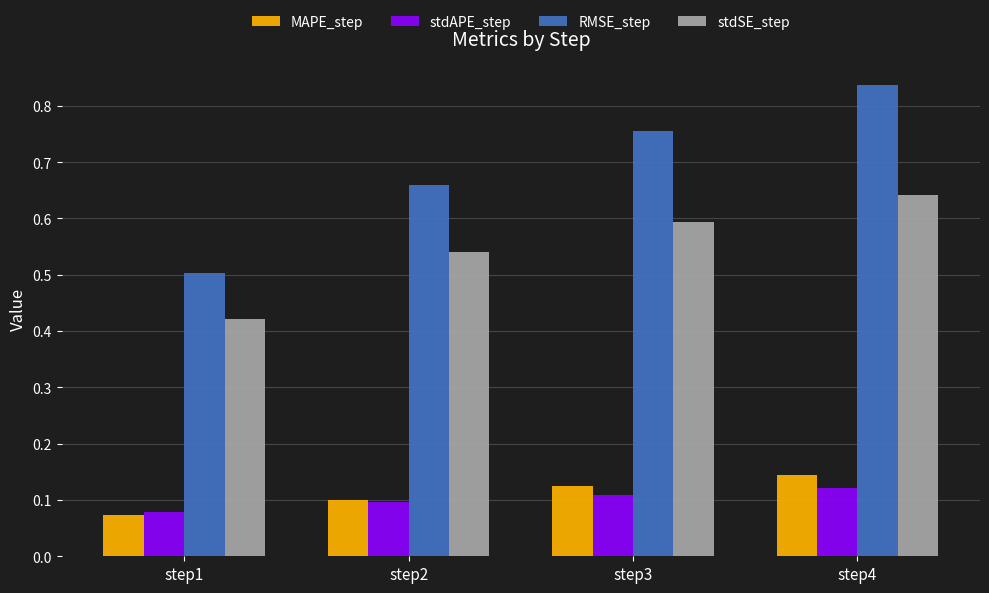

Which series has the largest range (max minus min)?

RMSE_step